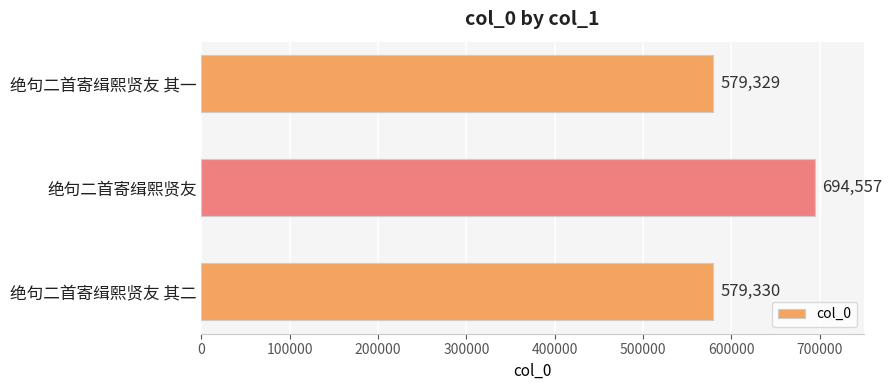

Reading bottom to top, extract all data points from this chart.

579330	694557	579329